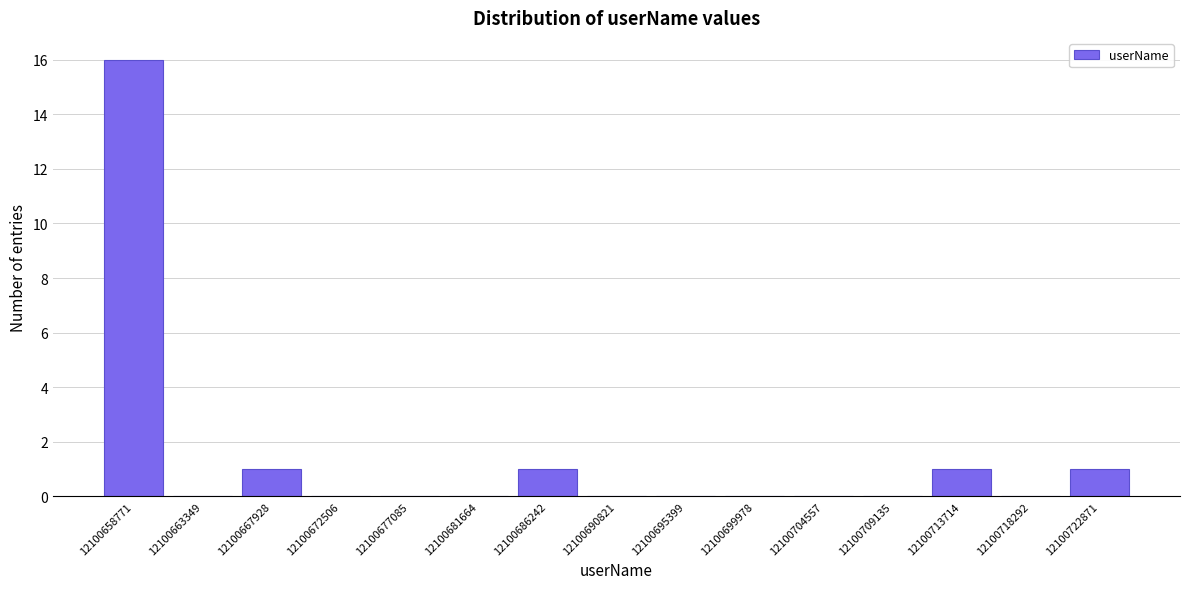

Reading left to right, transcribe all the data shown in this chart.

12100658771=16	12100663349=0	12100667928=1	12100672506=0	12100677085=0	12100681664=0	12100686242=1	12100690821=0	12100695399=0	12100699978=0	12100704557=0	12100709135=0	12100713714=1	12100718292=0	12100722871=1